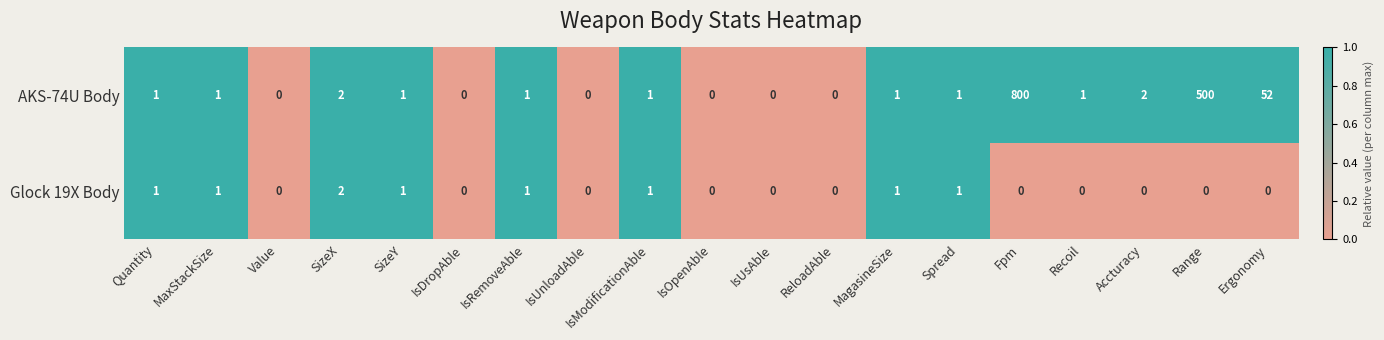

What is the greatest value displayed?

800